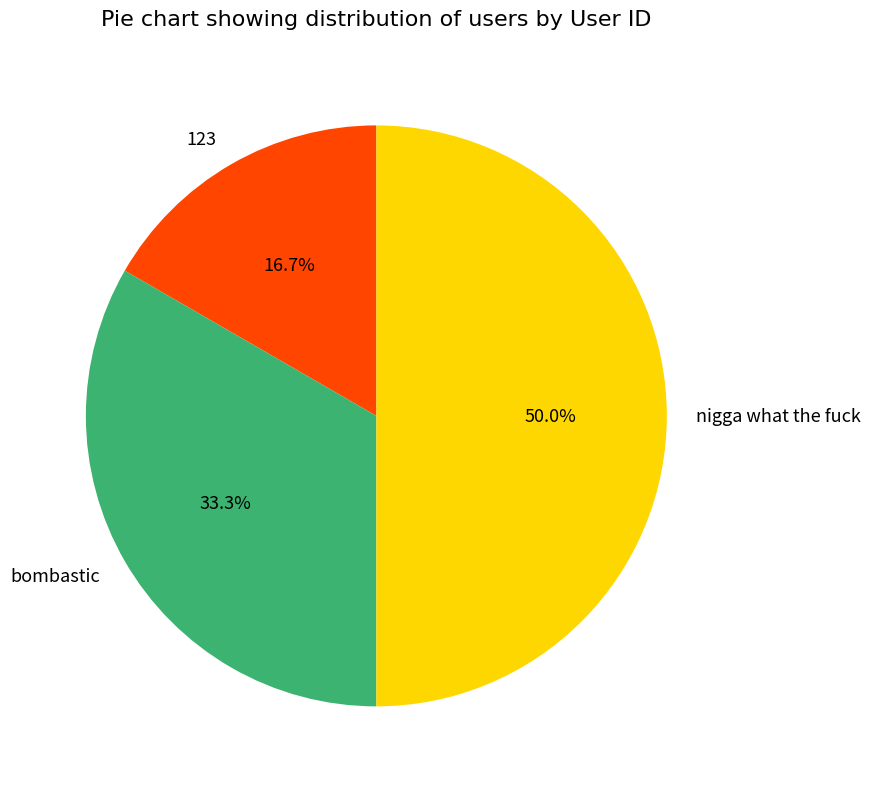

The bombastic slice represents 24% of the pie. True or false?

False